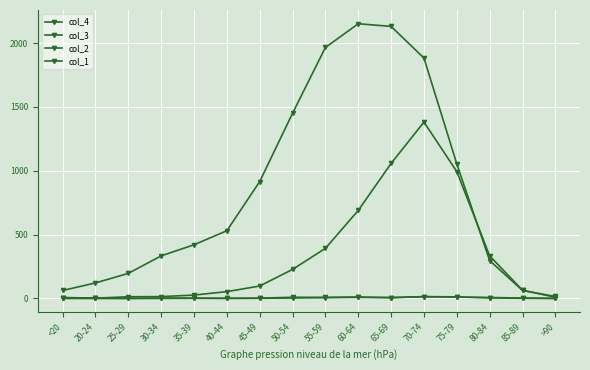

Does the chart have visible grid lines?

Yes